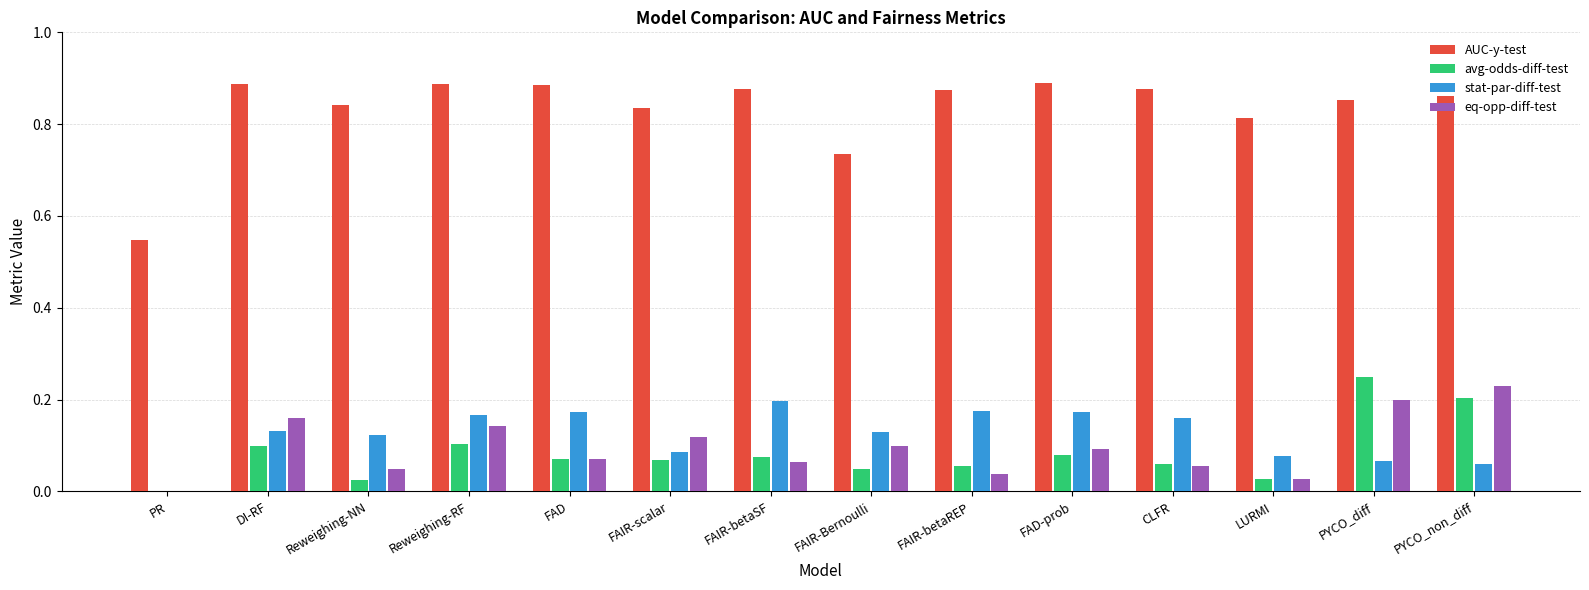

Is it true that avg-odds-diff-test equals 0.1 at FAIR-scalar?

True